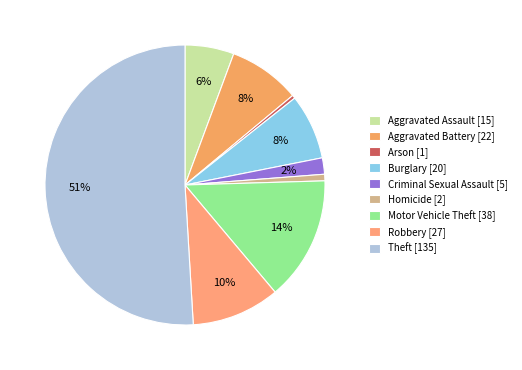

What is the largest slice in the pie chart?

Theft